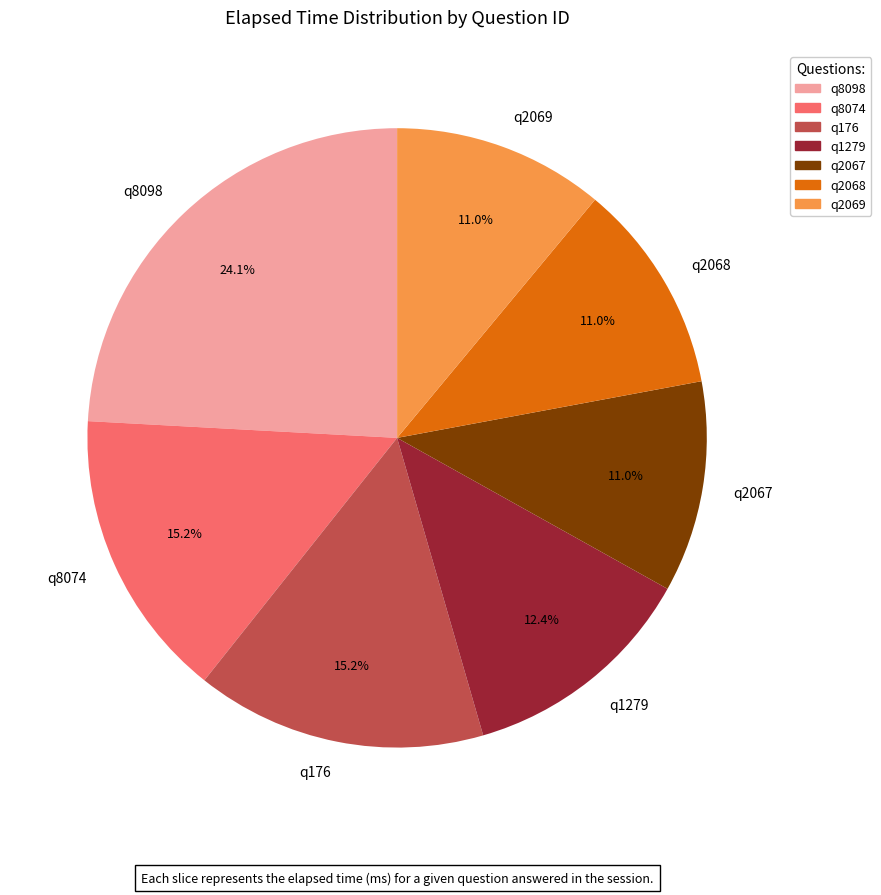

To the nearest percent, what is the average slice percentage?

14%